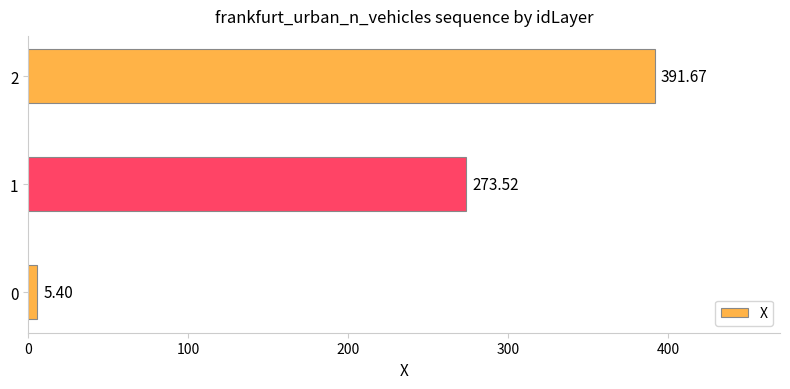

What is the change in value from 0 to 2?

+386.3